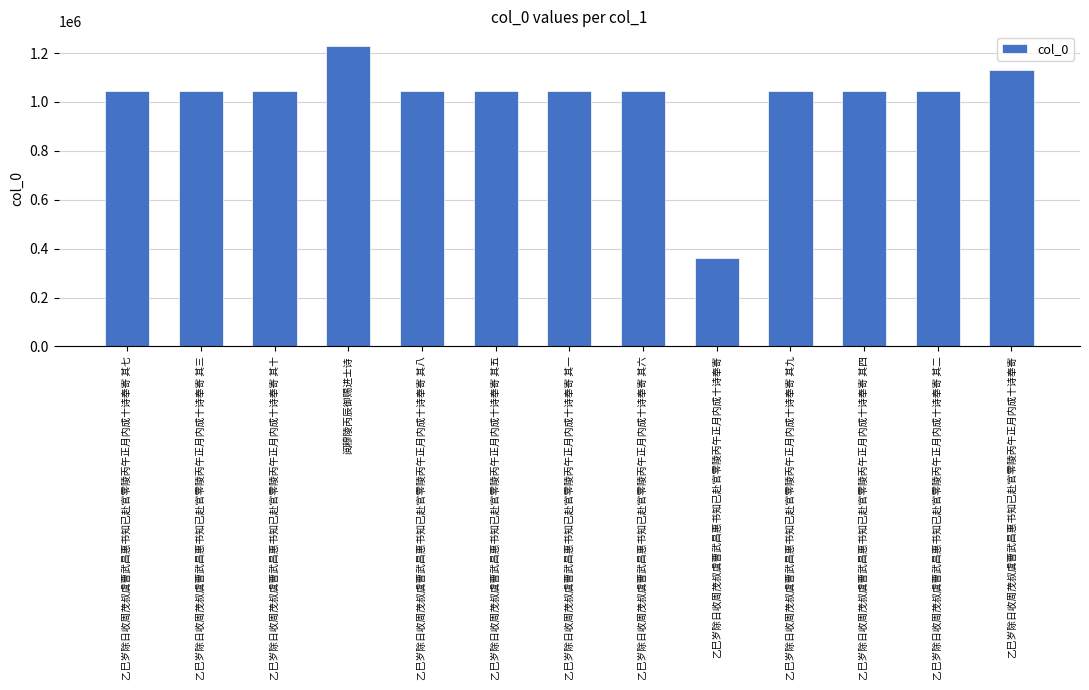

What is the sum of the values at 乙巳岁除日收周茂叔虞曹武昌惠书知已赴官零陵丙午正月内成十诗奉寄 其四 and 乙巳岁除日收周茂叔虞曹武昌惠书知已赴官零陵丙午正月内成十诗奉寄 其六?

2087966